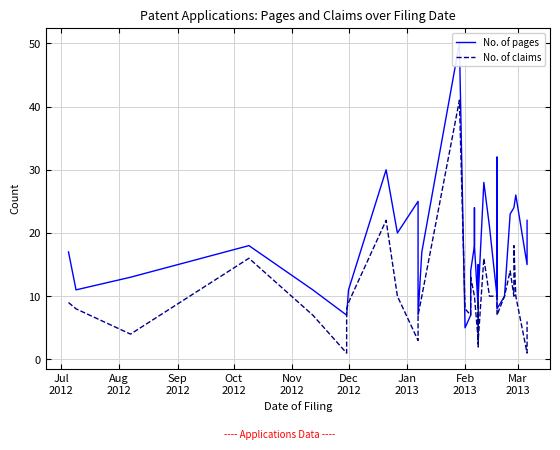

How many values in the No. of claims series are below 9?

19